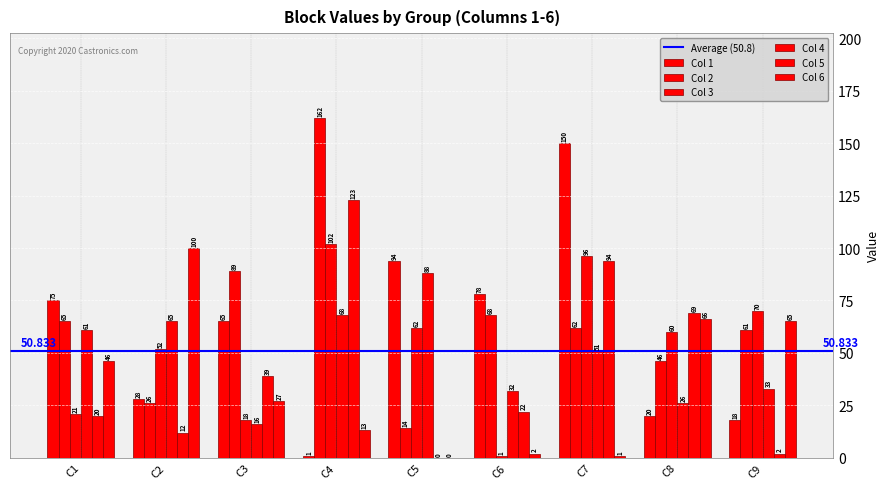

Count the number of data series in this chart.

6